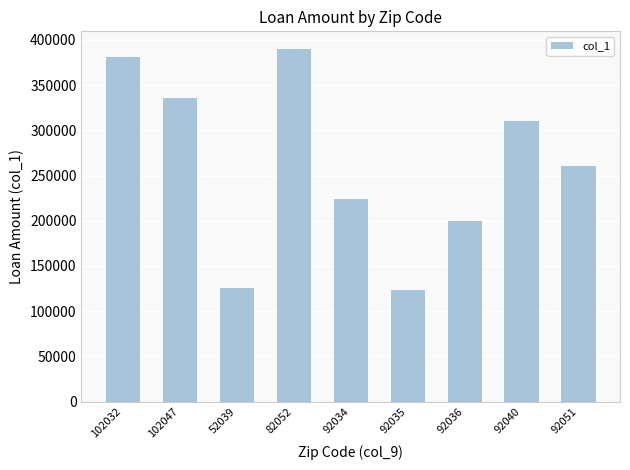

What is the difference between the second highest and minimum values?

258000